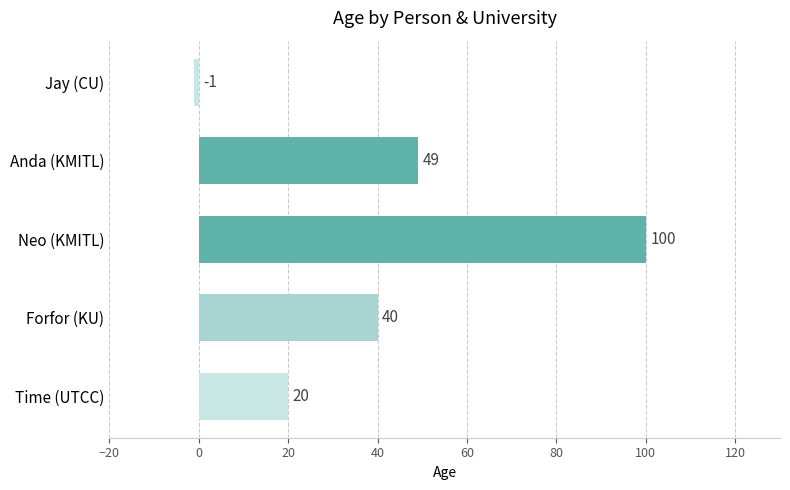

Reading bottom to top, what are all the values shown in this chart?

Time (UTCC)=20	Forfor (KU)=40	Neo (KMITL)=100	Anda (KMITL)=49	Jay (CU)=-1